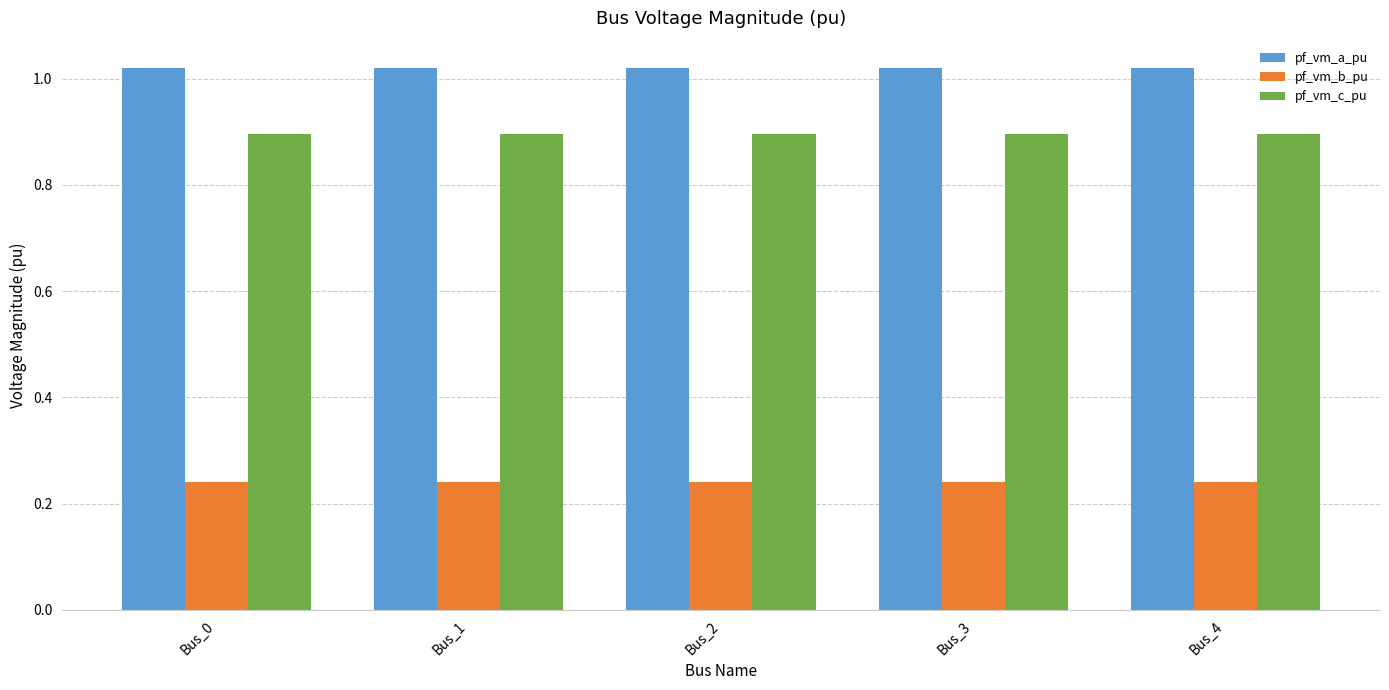

Which series has the largest total across all categories?

pf_vm_a_pu